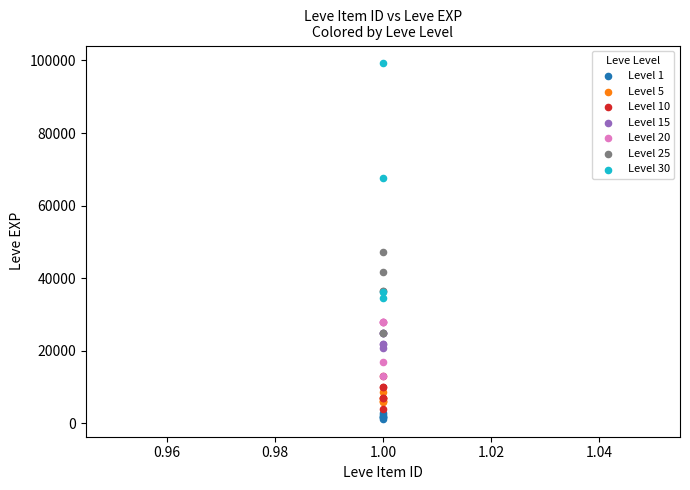

Which series contains the highest Y value?

Level 30